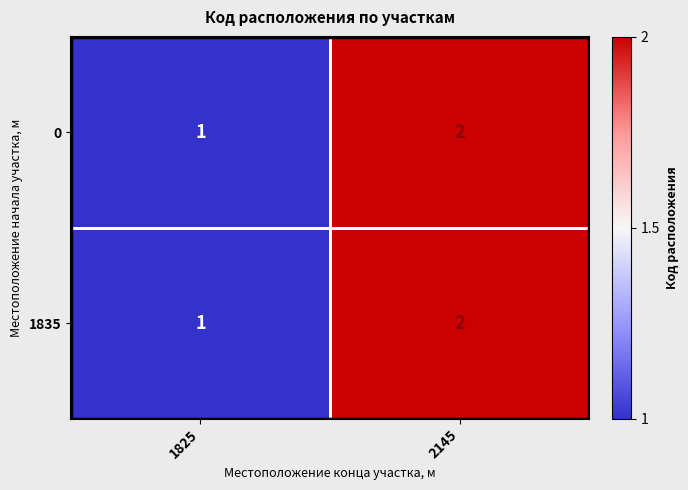

The 1835 series shows 1 at 1825. True or false?

True